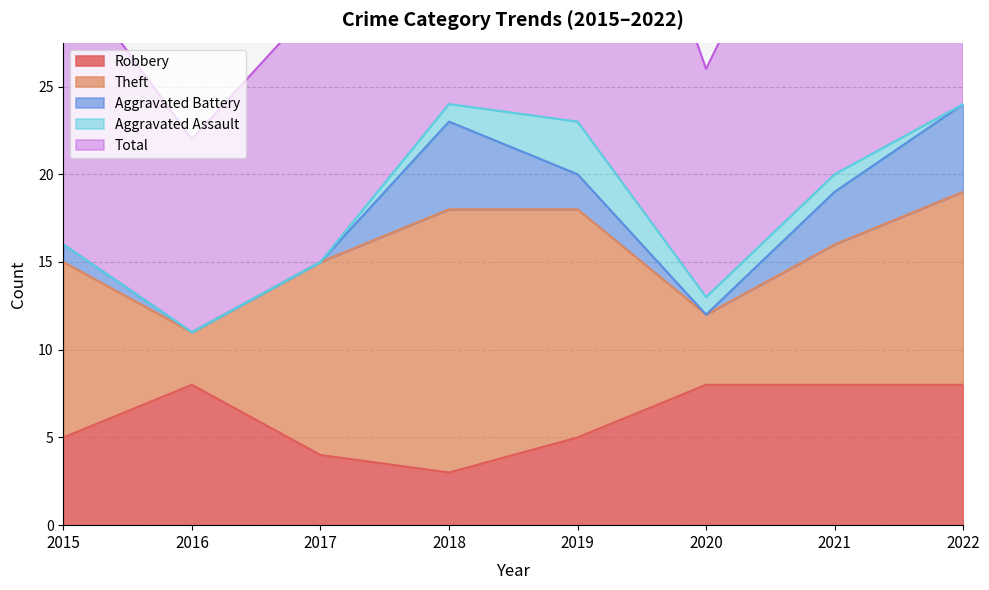

Is the value of Total at 2018 greater than the value of Theft at 2020?

Yes